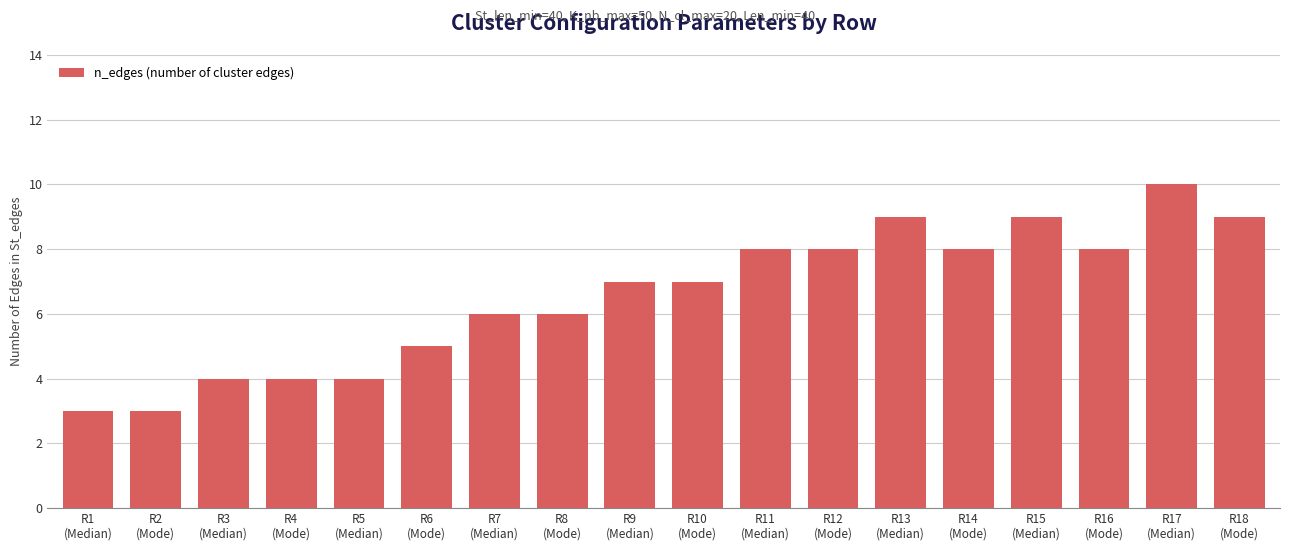

Read the value at R4
(Mode).

4